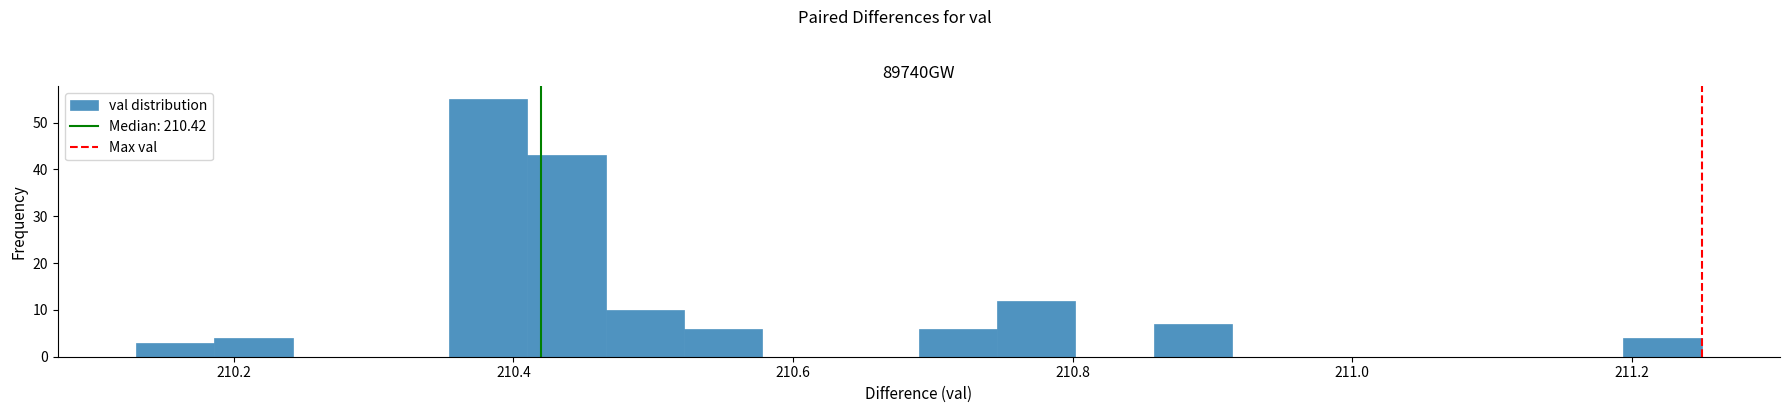

Read against the x-axis, roughly where is the centre of the tallest bar?

210.38